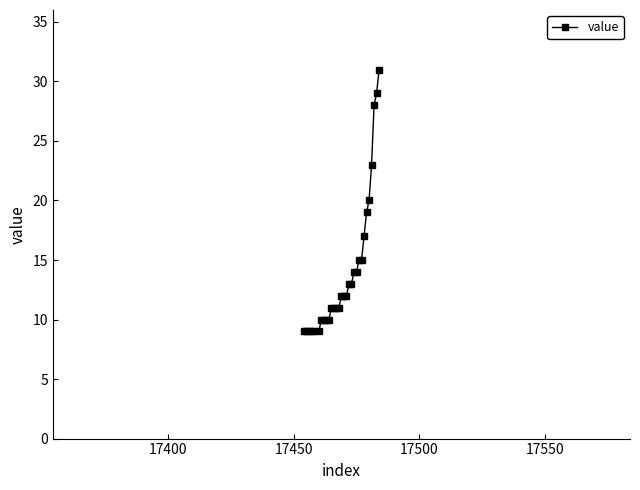

What is the difference between the maximum and minimum values?

22